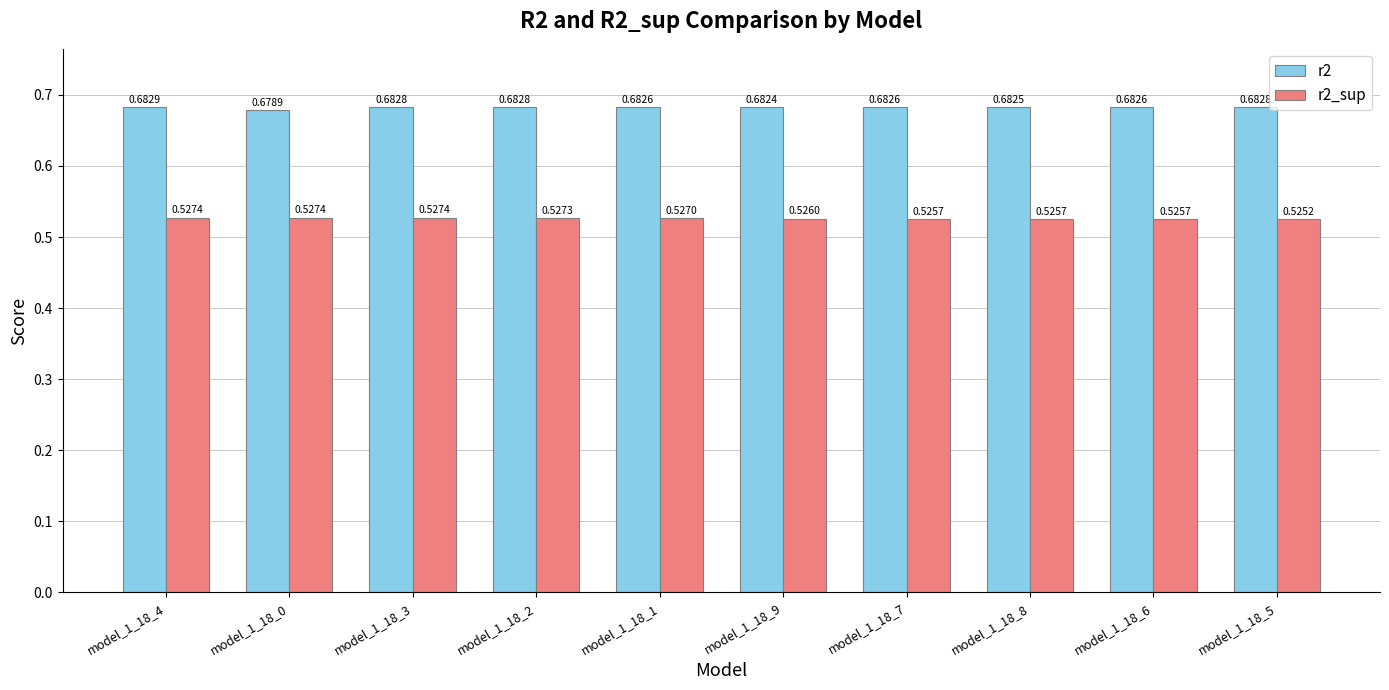

At how many categories does at least one series exceed 0?

10